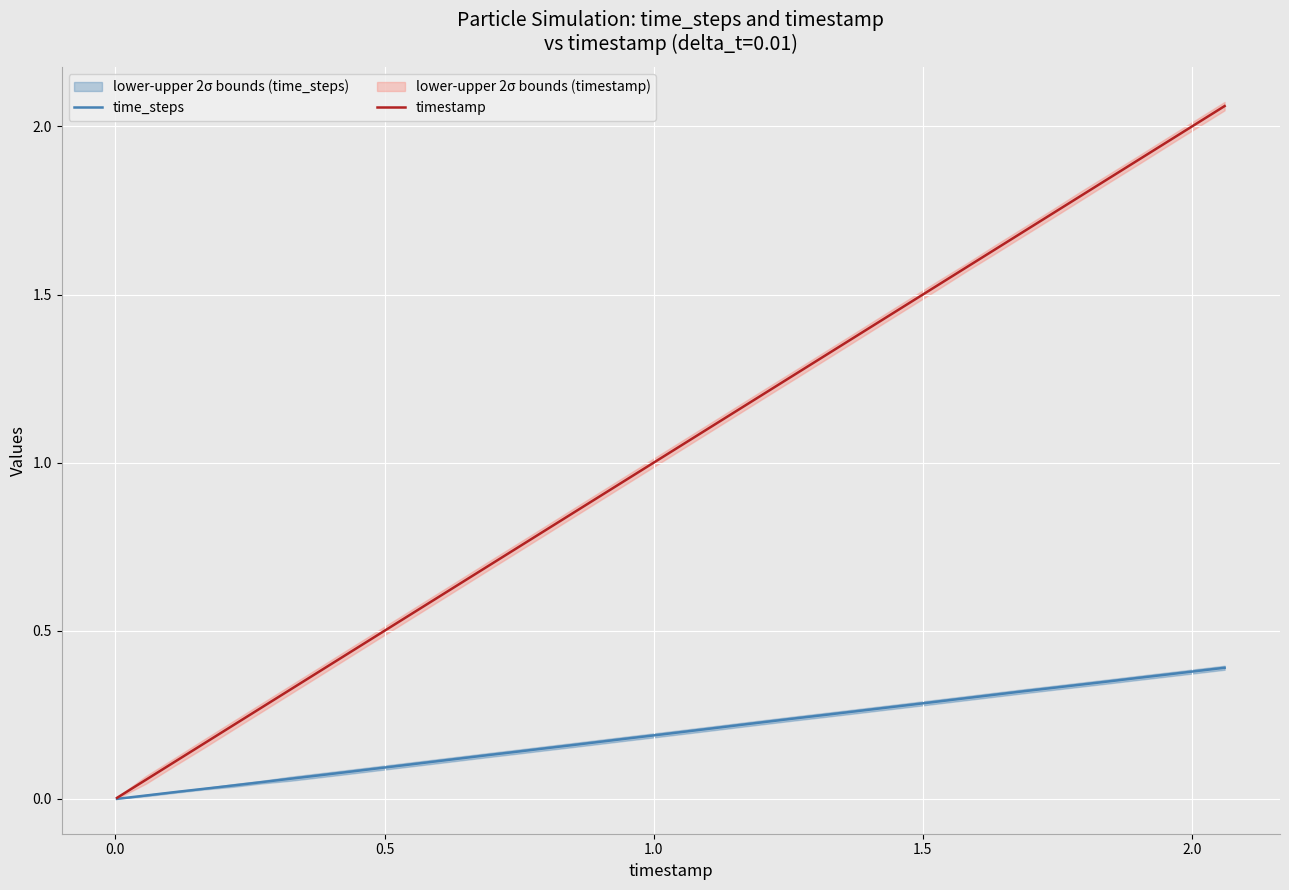

Does the chart display data point markers on the line(s)?

No